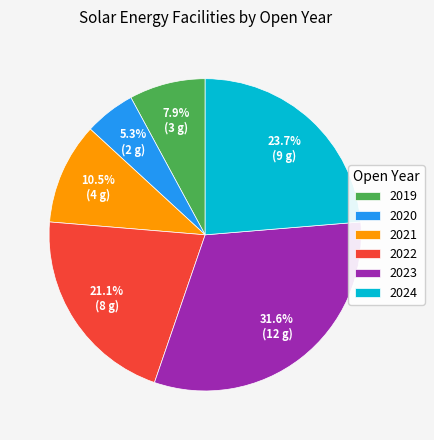

Which slice is the largest?

2023